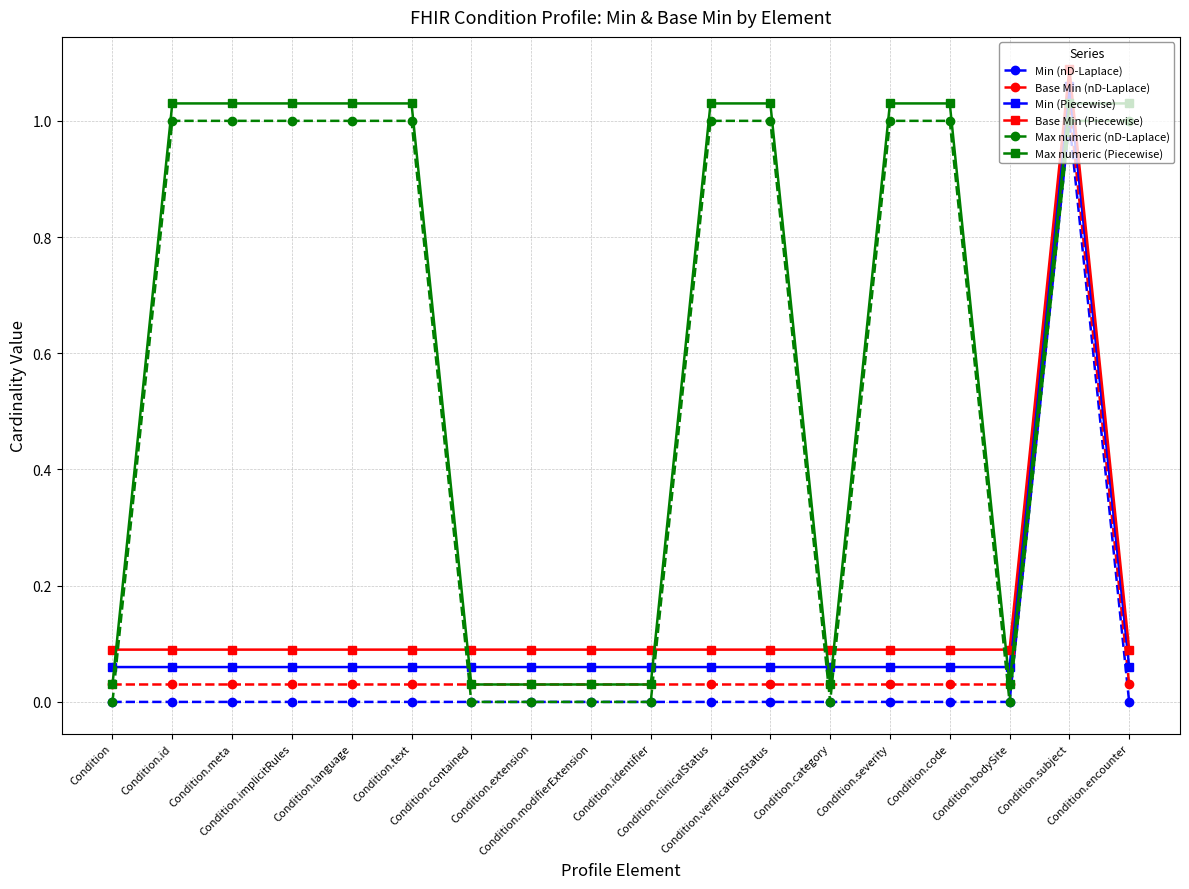

At which category is the sum across all series the highest?

Condition.subject